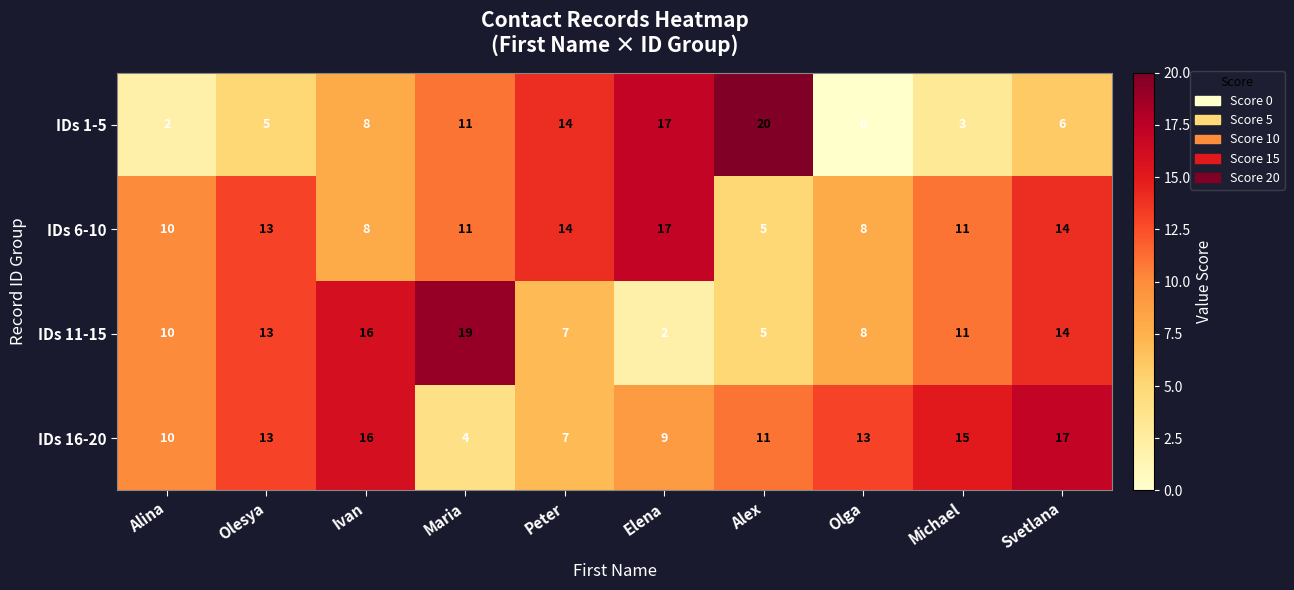

At which category does the chart reach its minimum across all series?

Olga